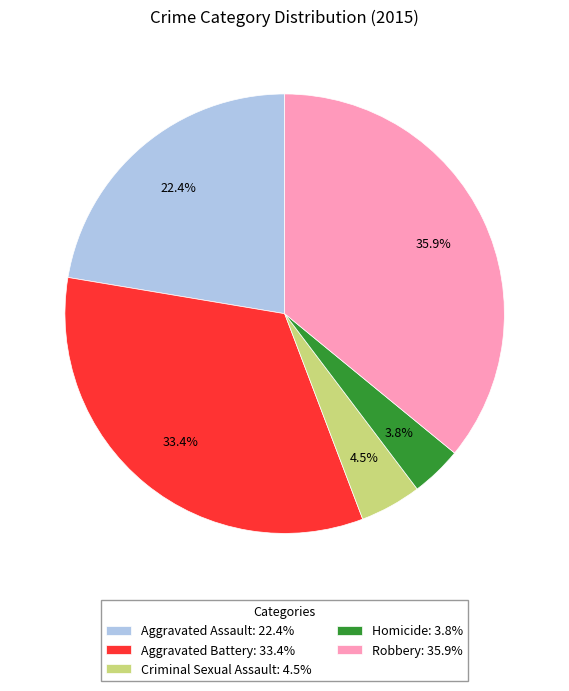

How many slices are in this pie chart?

5